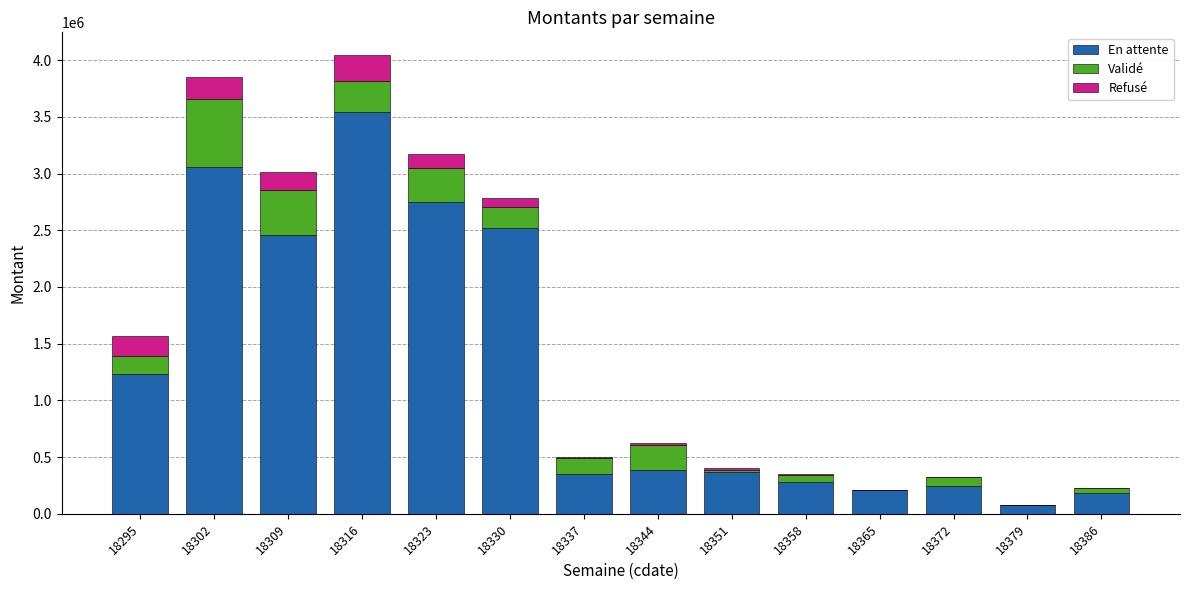

True or false: En attente has a value of 2460958.3 at 18309.

True